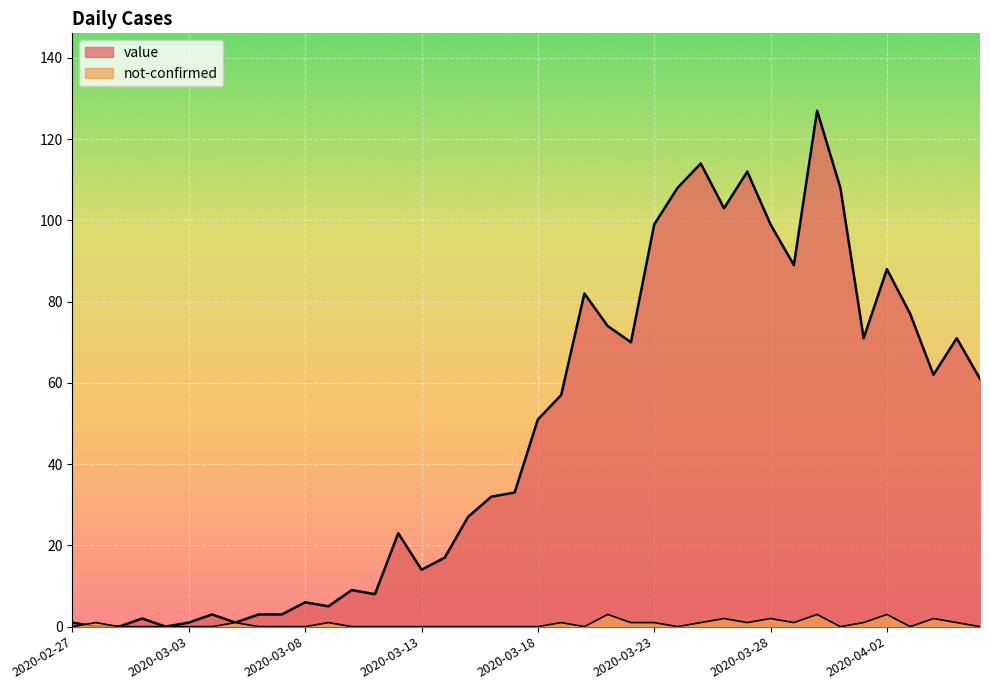

Does the chart display data point markers on the line(s)?

No